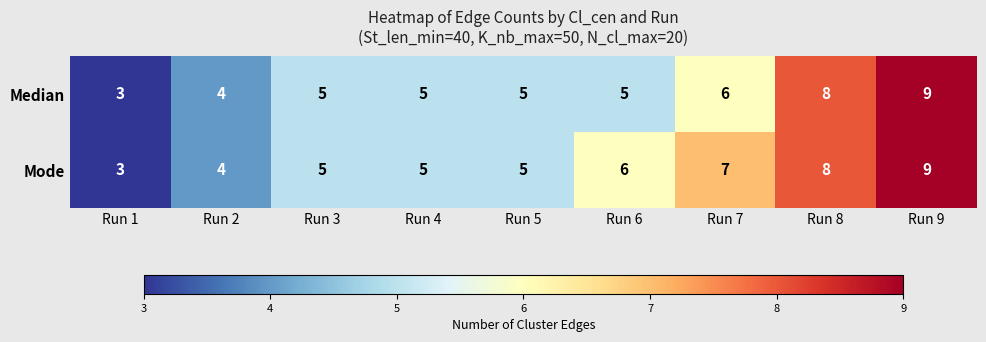

How many data points in Mode are less than 5?

2